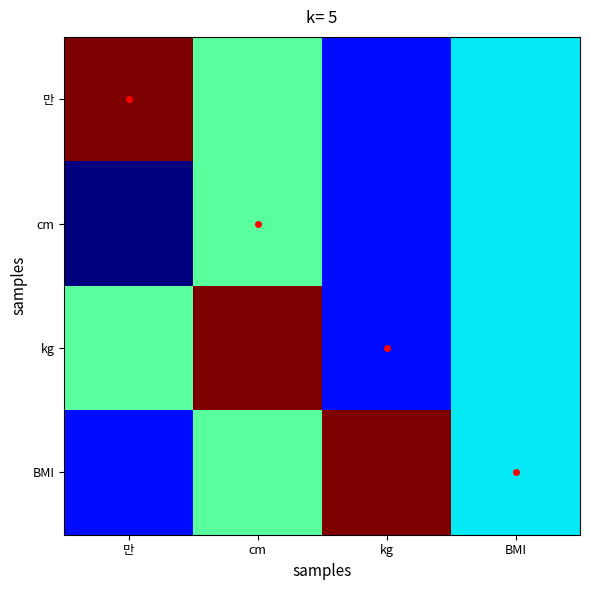

At which category is the sum across all series the highest?

cm